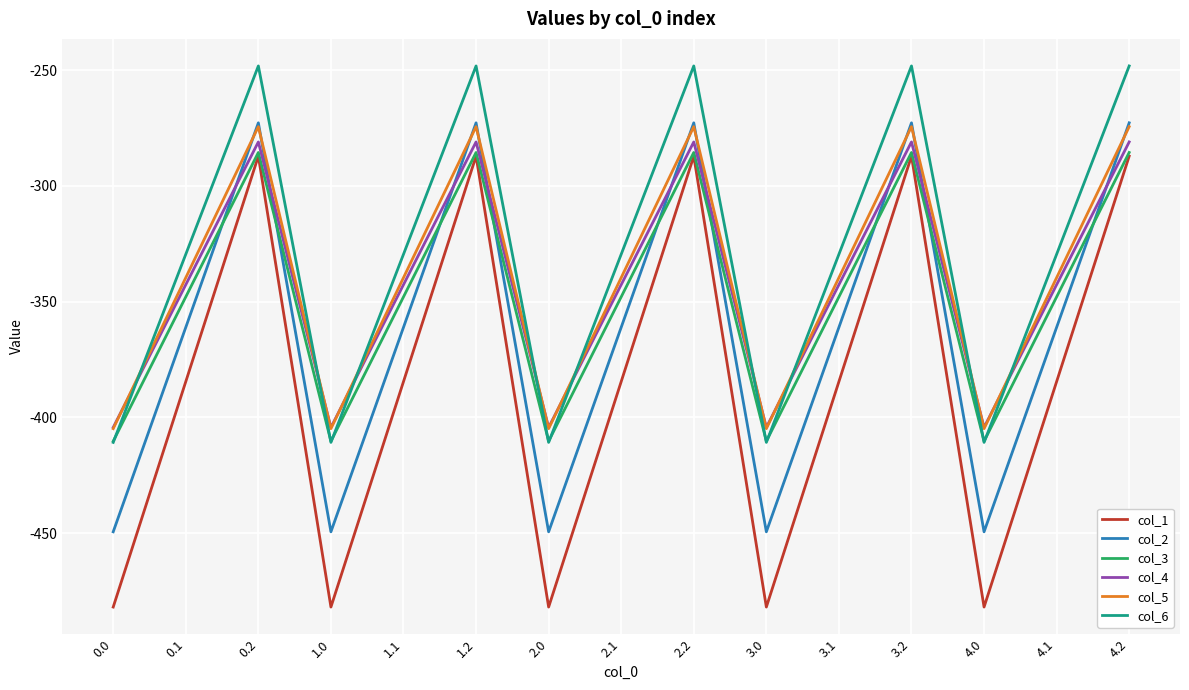

True or false: col_2 and col_1 cross at least once.

False